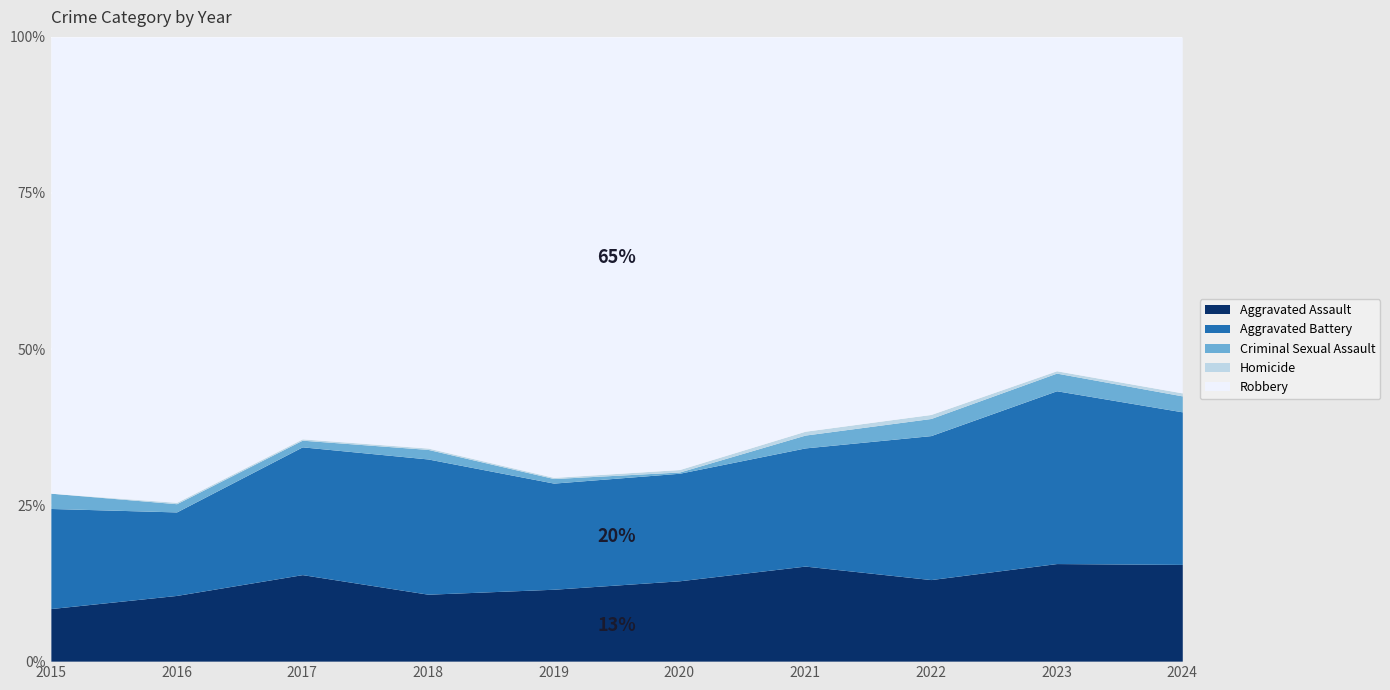

What is the minimum value for Aggravated Assault?

8.4